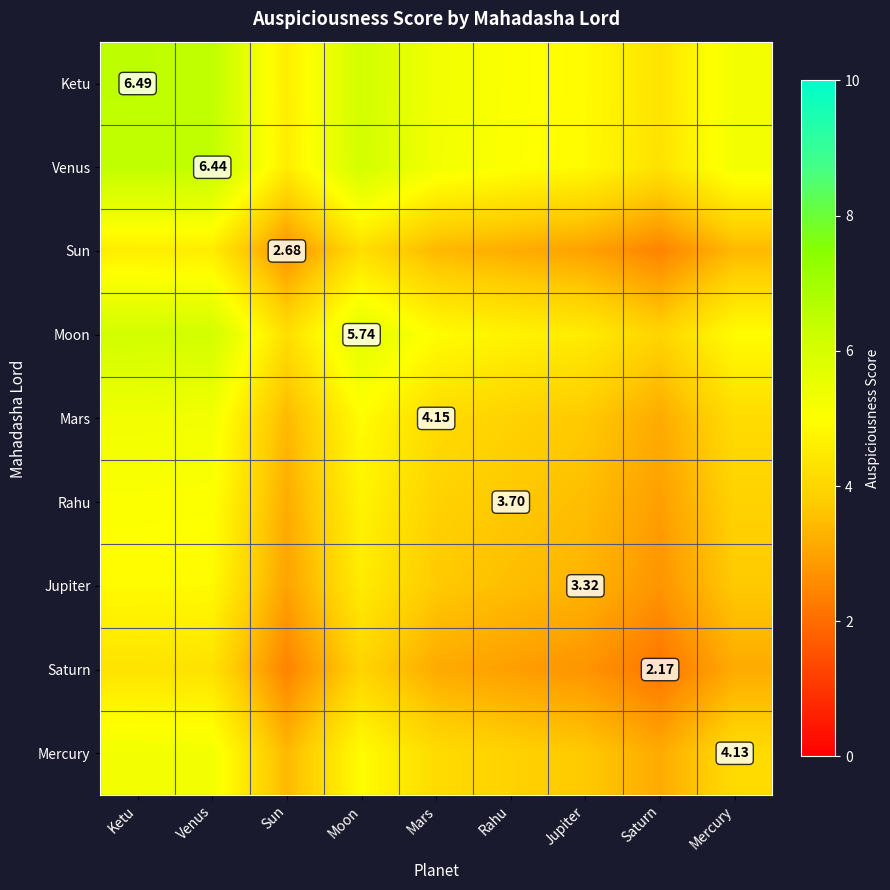

The Sun series shows 3.7 at Saturn. True or false?

False